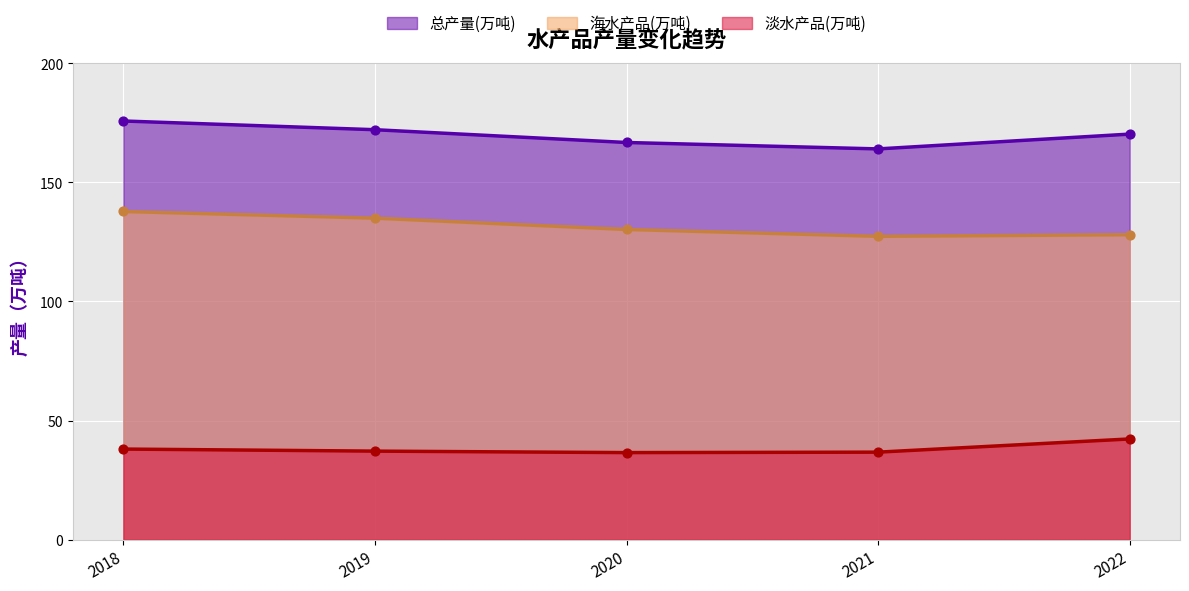

At how many categories does at least one series exceed 145?

5